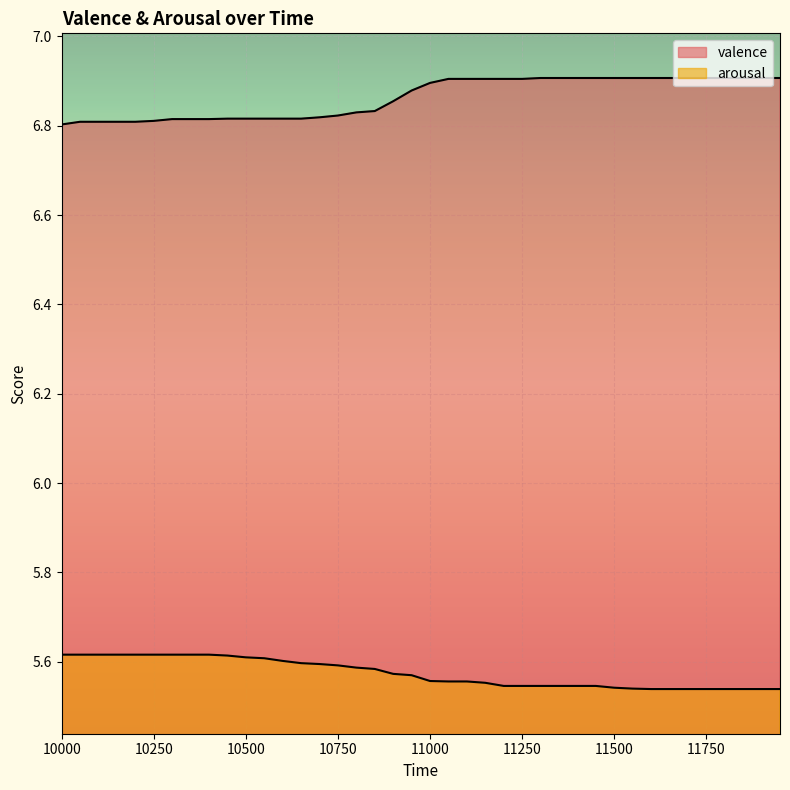

What are all the series names shown in the legend?

valence, arousal